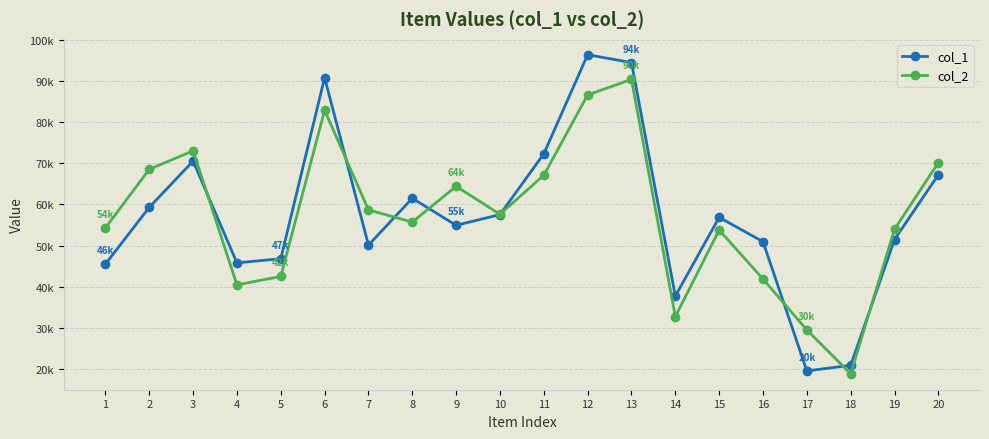

What value does the col_1 series have at 12?

96331